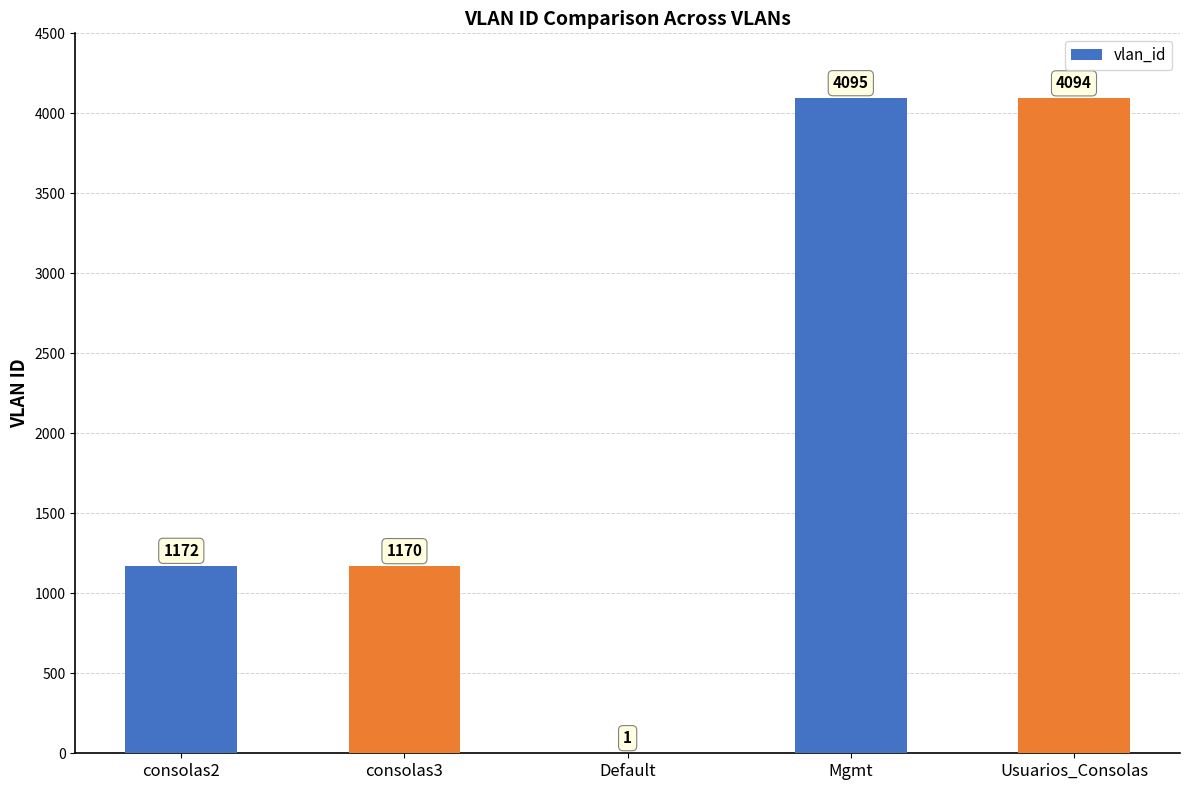

The value at consolas2 is 298. True or false?

False